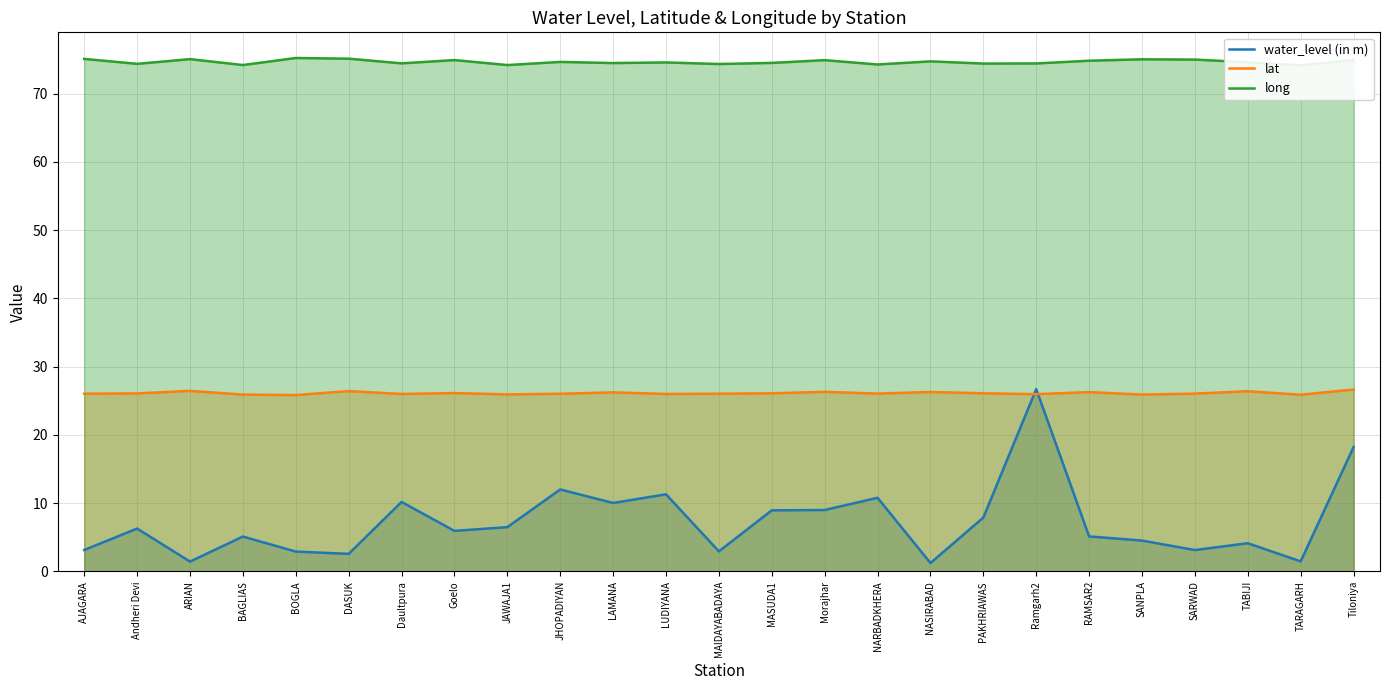

The value of long at TABIJI is 74.6. True or false?

True